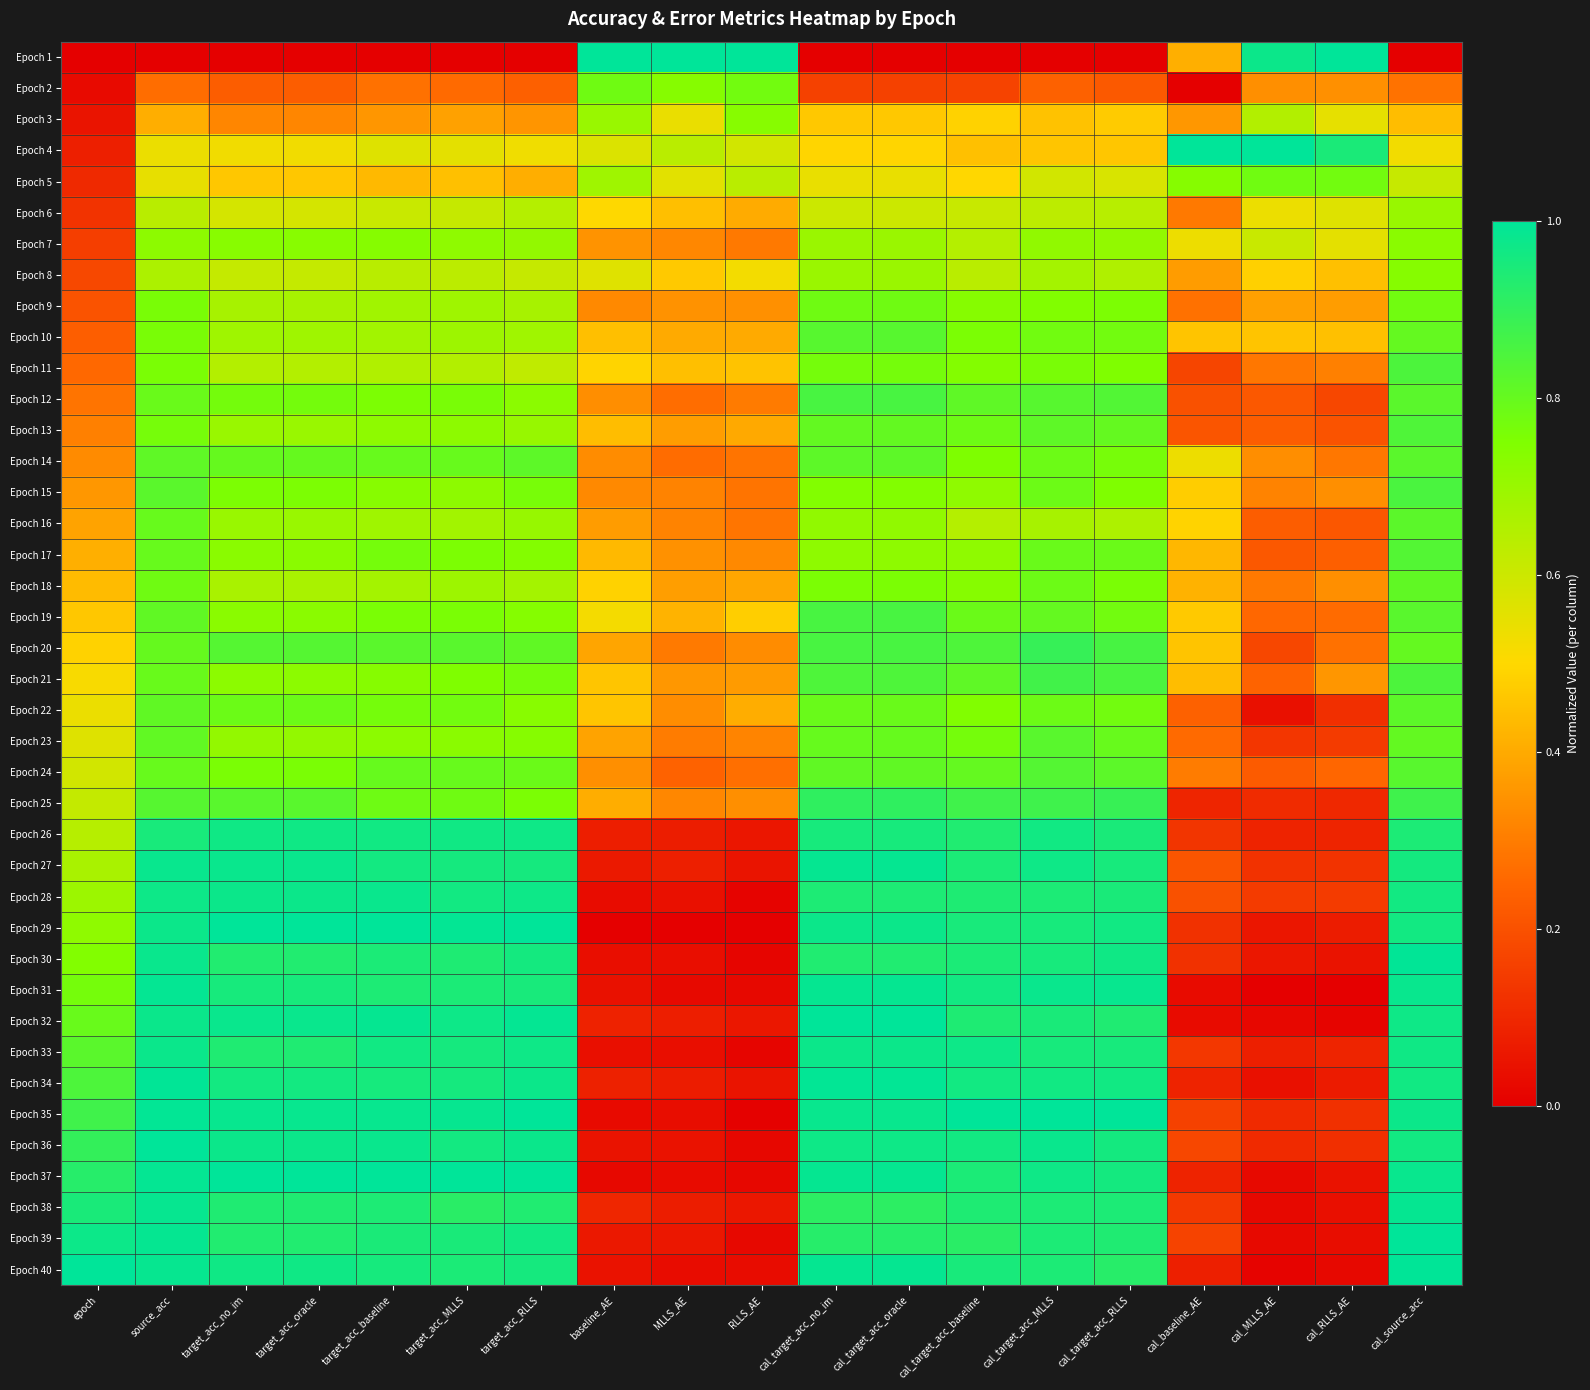

At which category does the chart reach its peak across all series?

baseline_AE